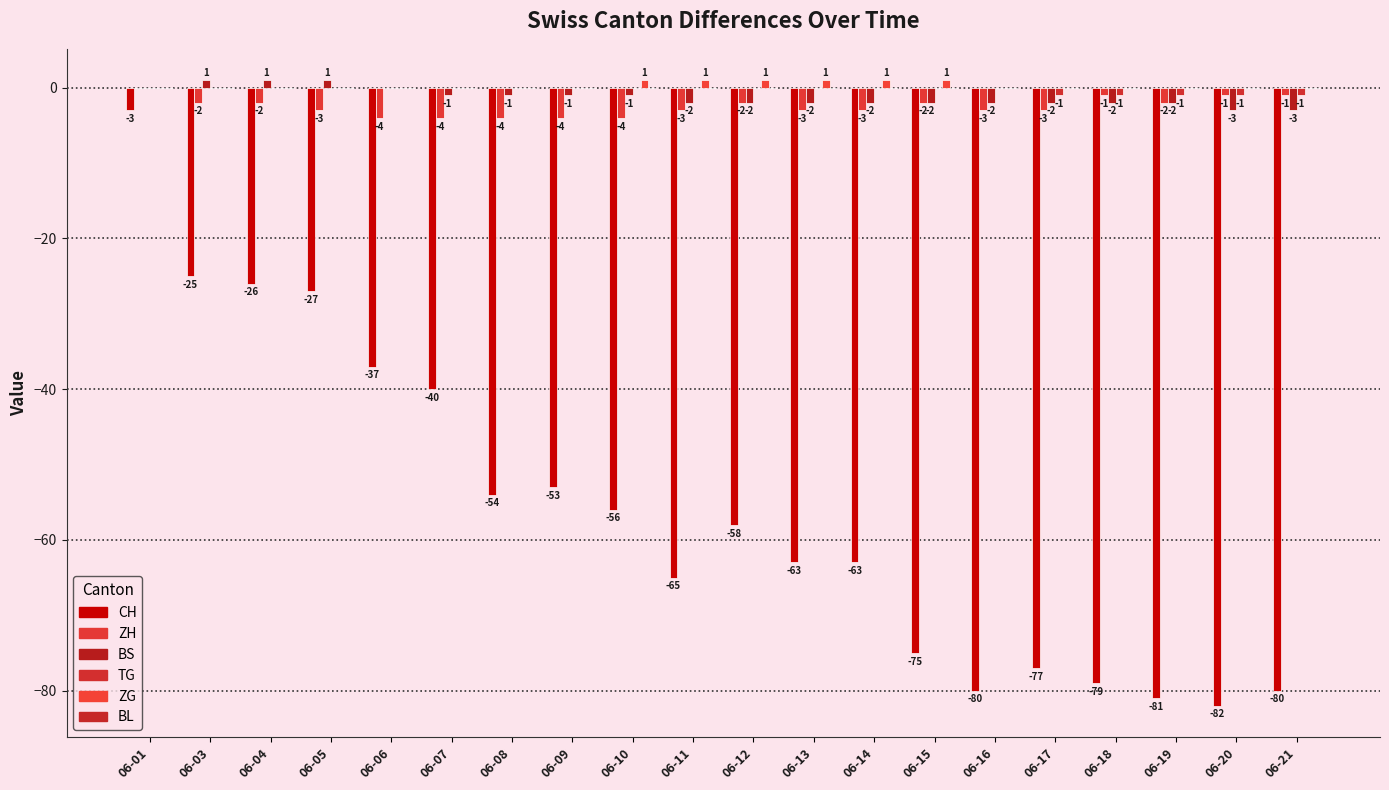

How many groups of bars are there?

20